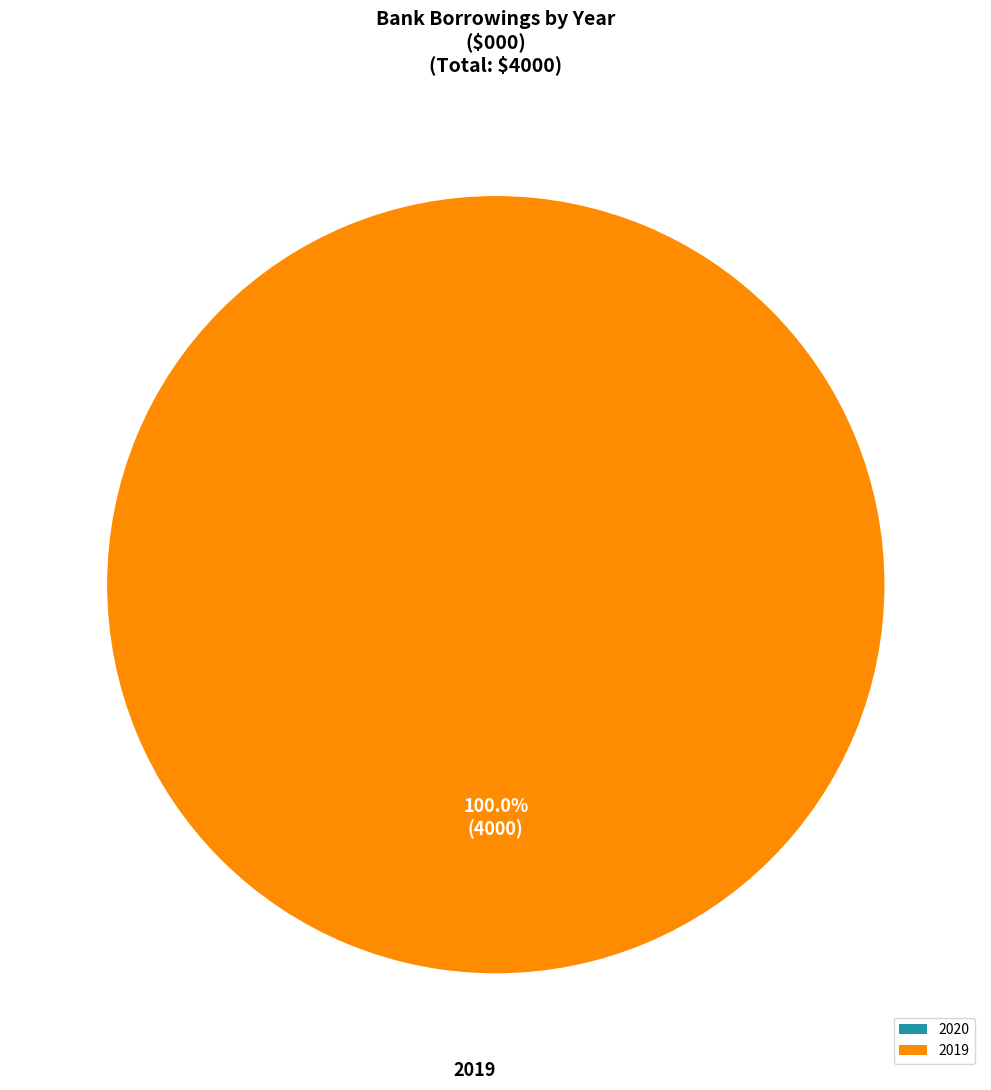

Which slice is the largest?

2019